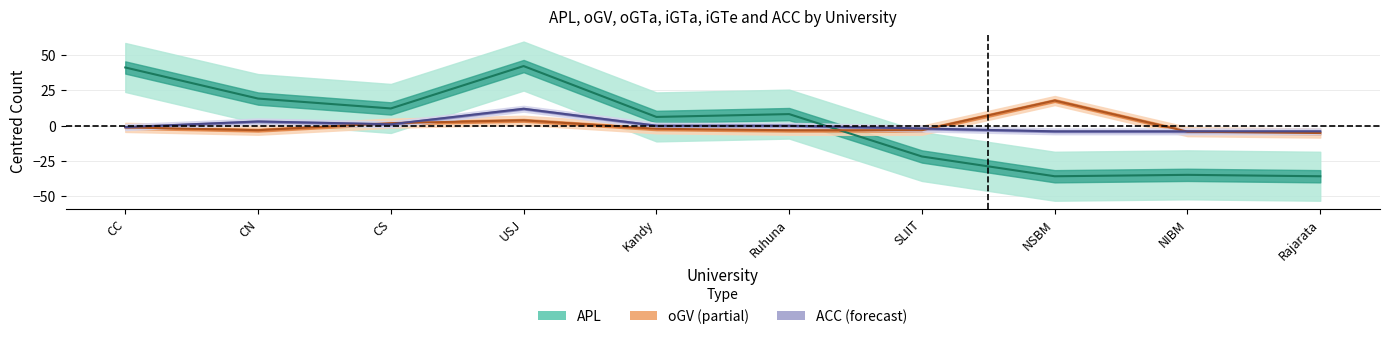

Which has a higher value, CC or NSBM?

CC